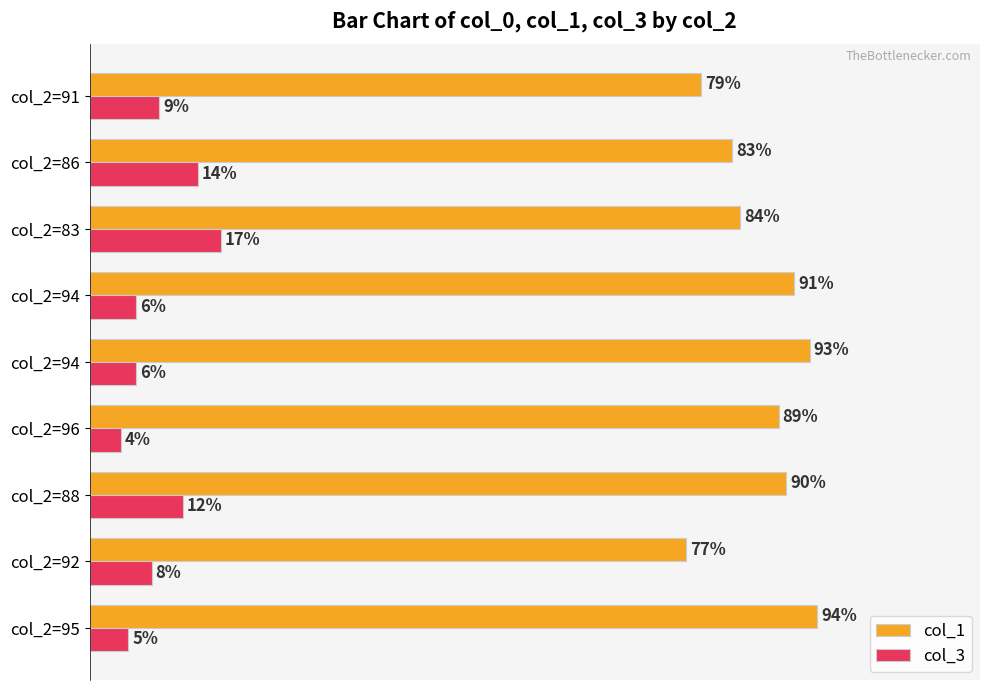

Which series has the largest total across all categories?

col_1